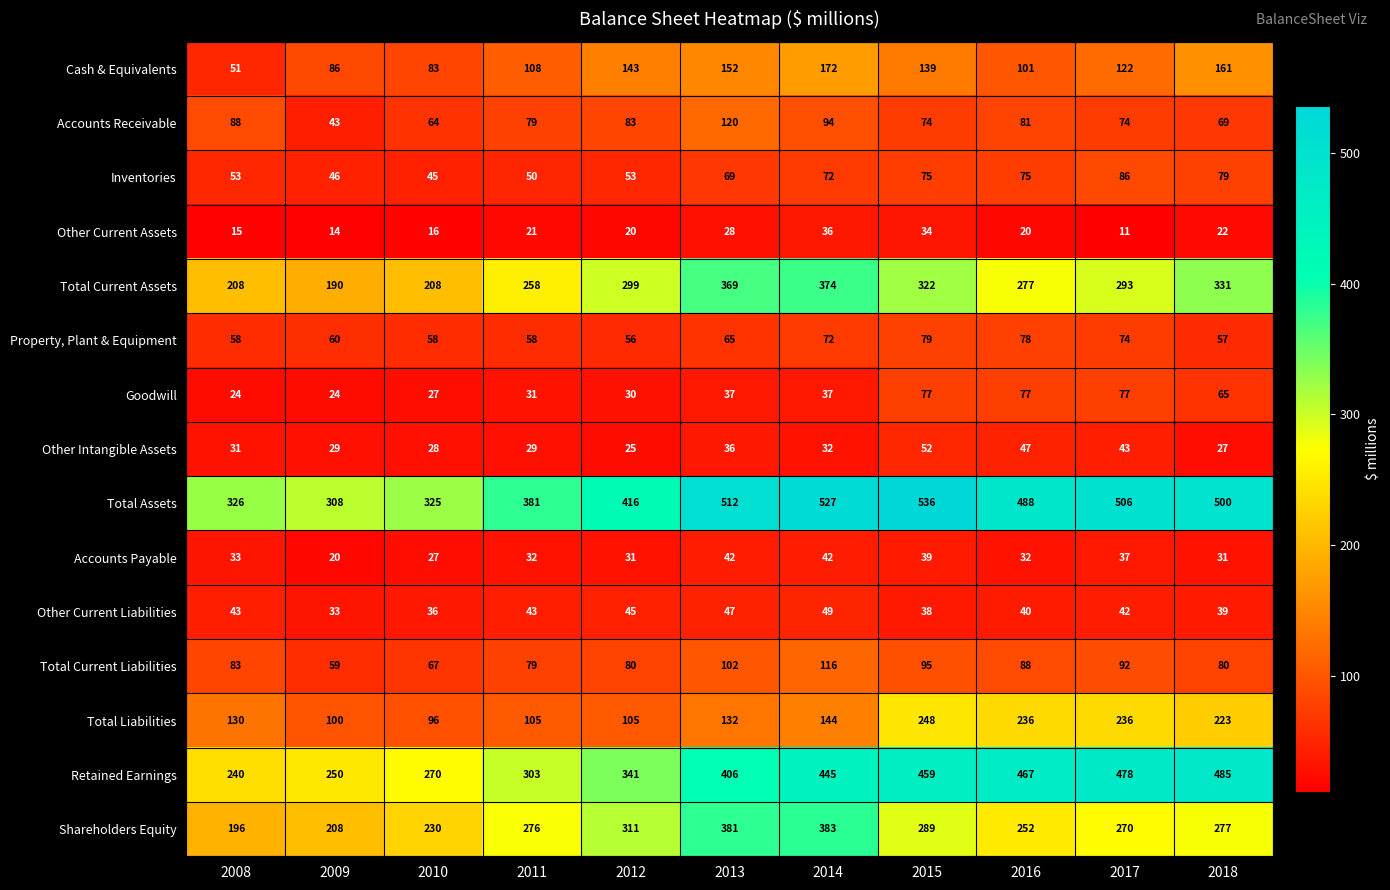

What is the sum of the Total Current Liabilities values at 2014 and 2011?

195